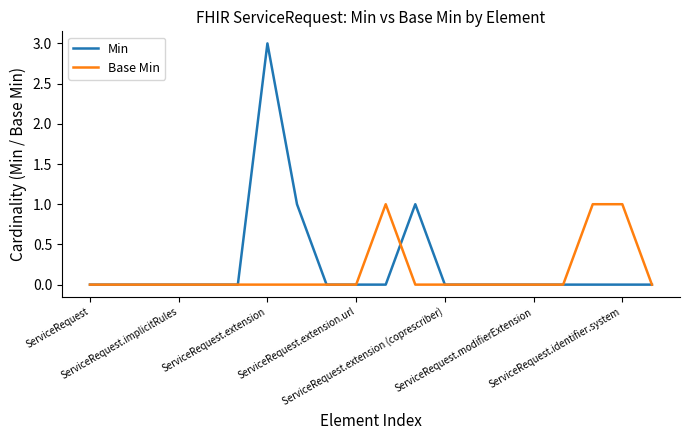

Count the Base Min values in the range 0 to 1.

20